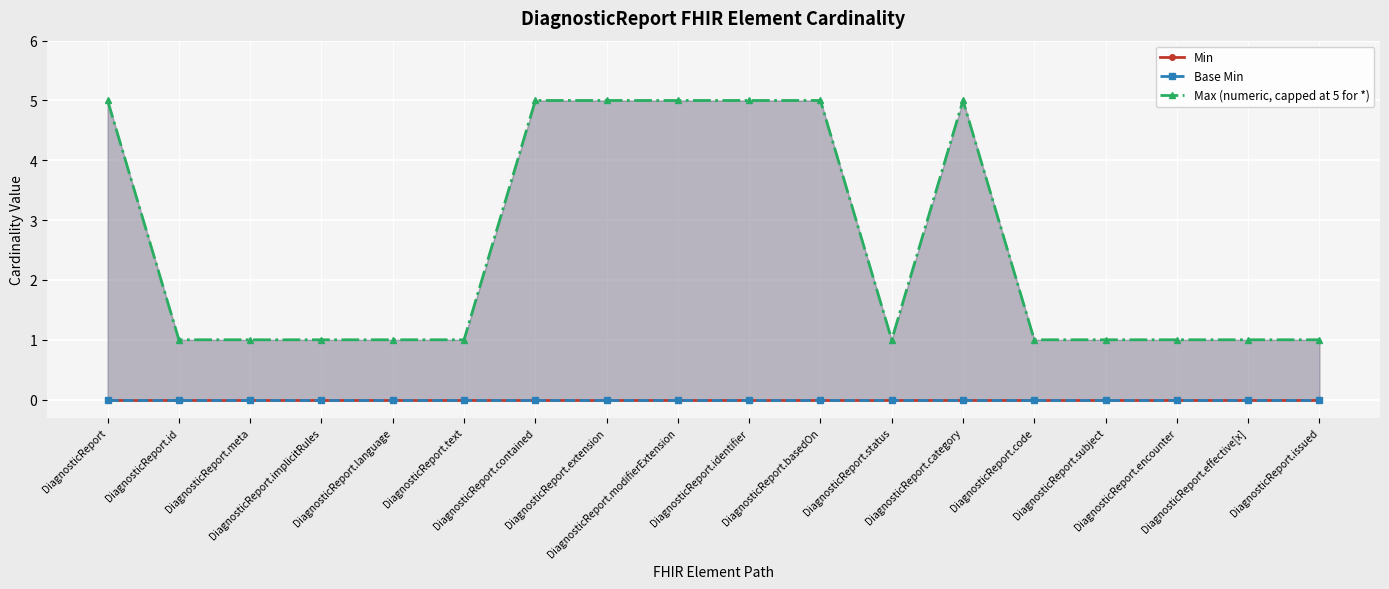

At DiagnosticReport, list the series in order from smallest to largest.

Min, Base Min, Max (numeric, capped at 5 for *)